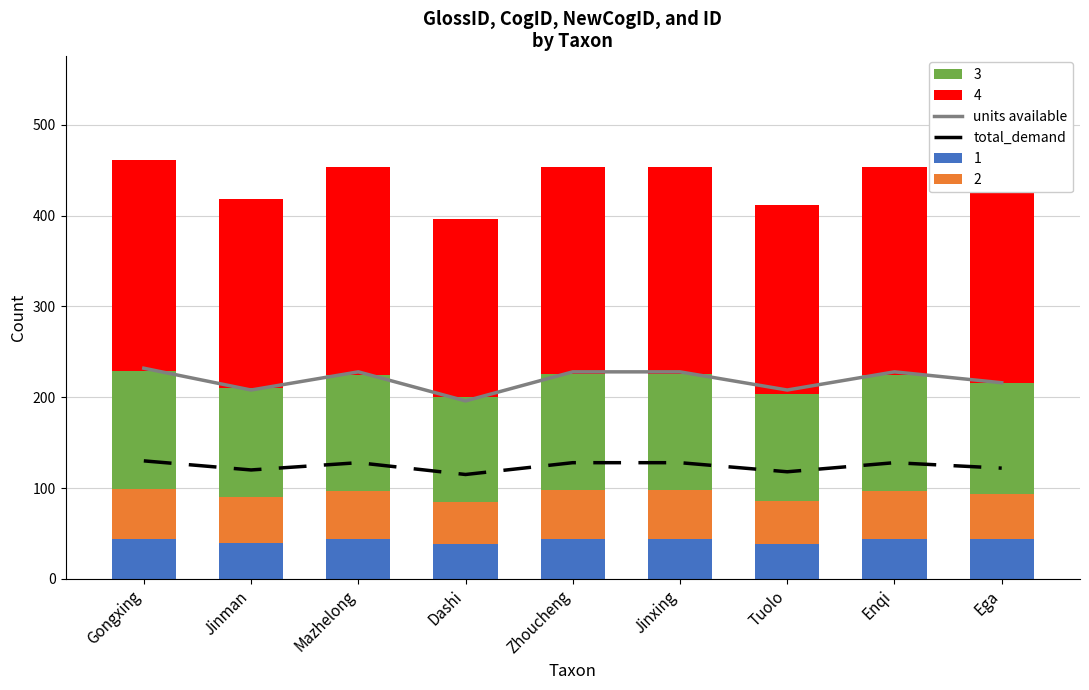

The value of units available at Mazhelong is 228. True or false?

True